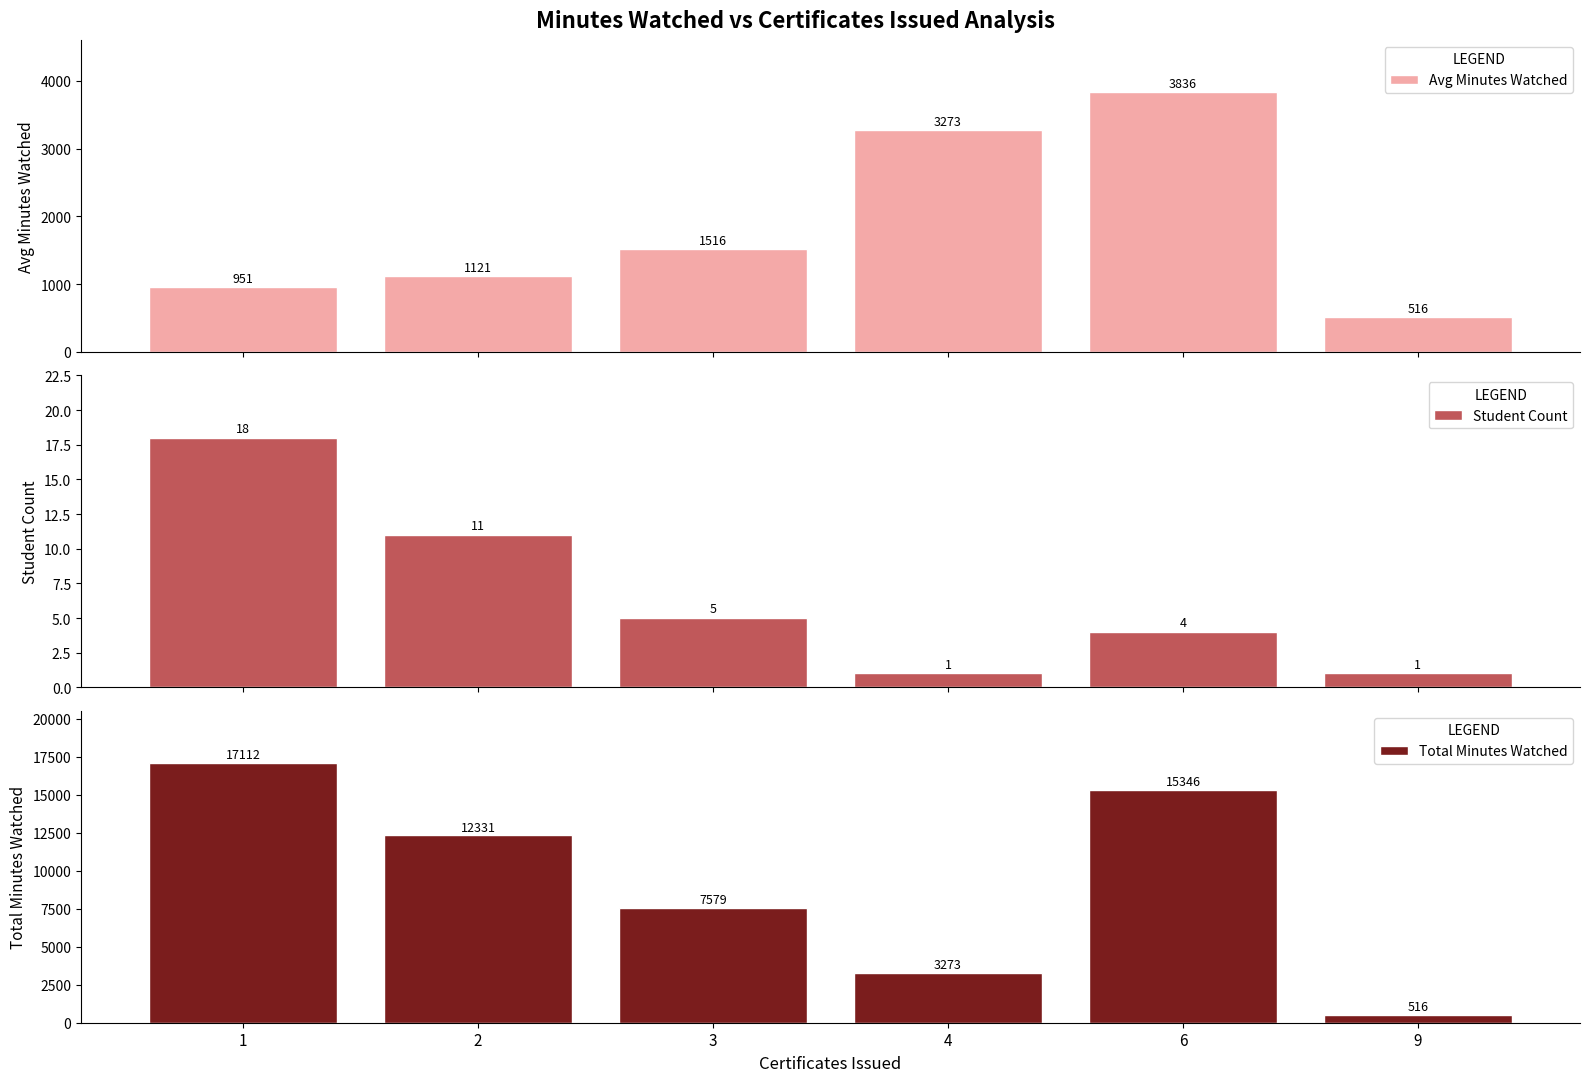

Which series has the widest spread of values?

Total Minutes Watched